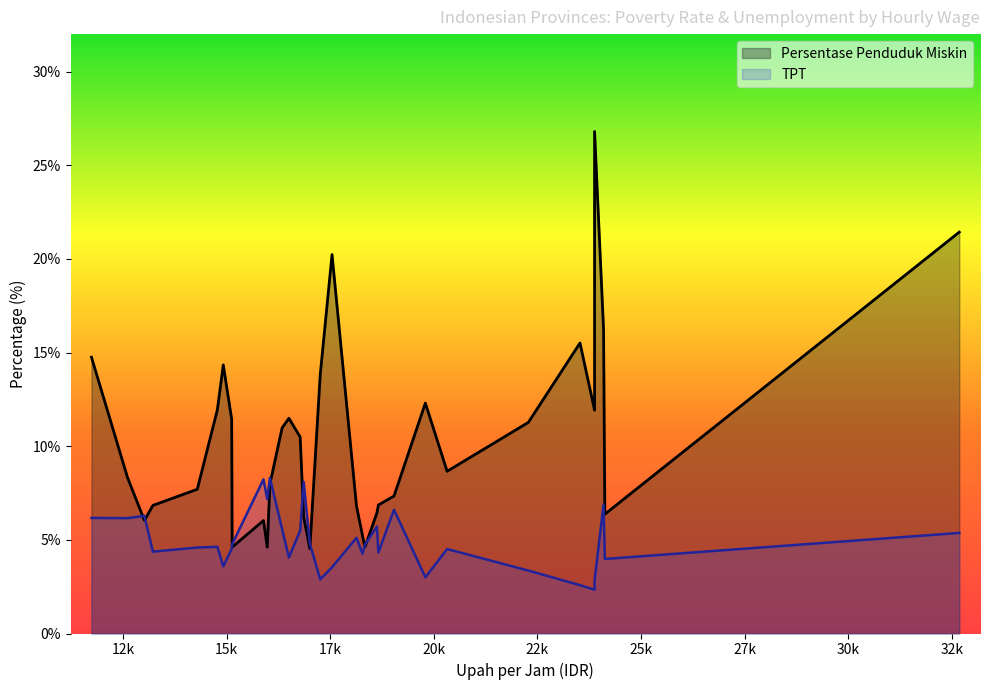

Where does the TPT series first go above 4?

11734